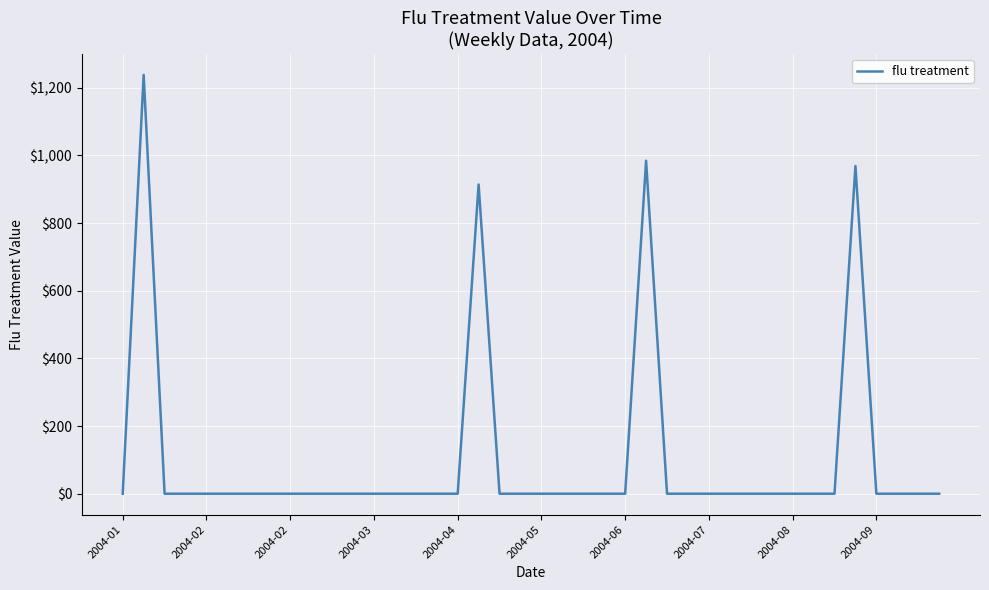

True or false: the data has more than 1 interior local peaks.

True